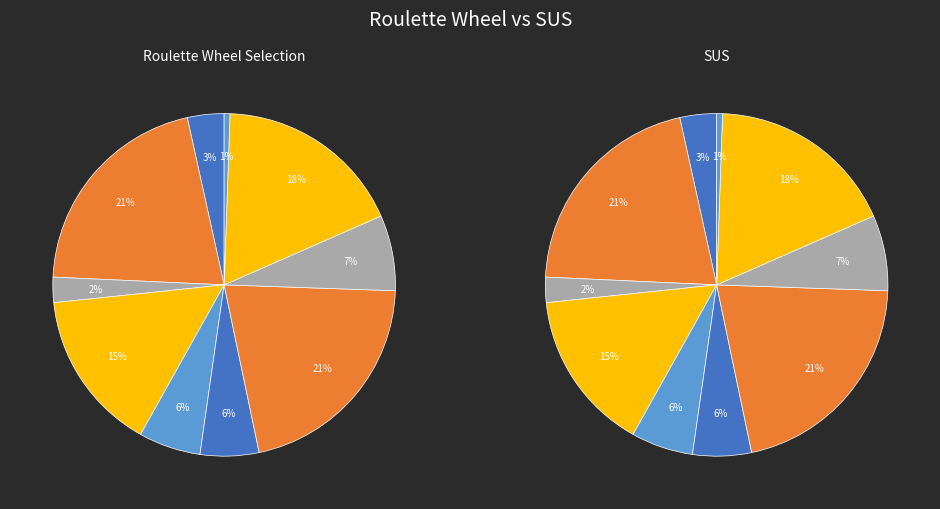

To the nearest percent, what is the combined percentage of col_3 and col_10?

3%